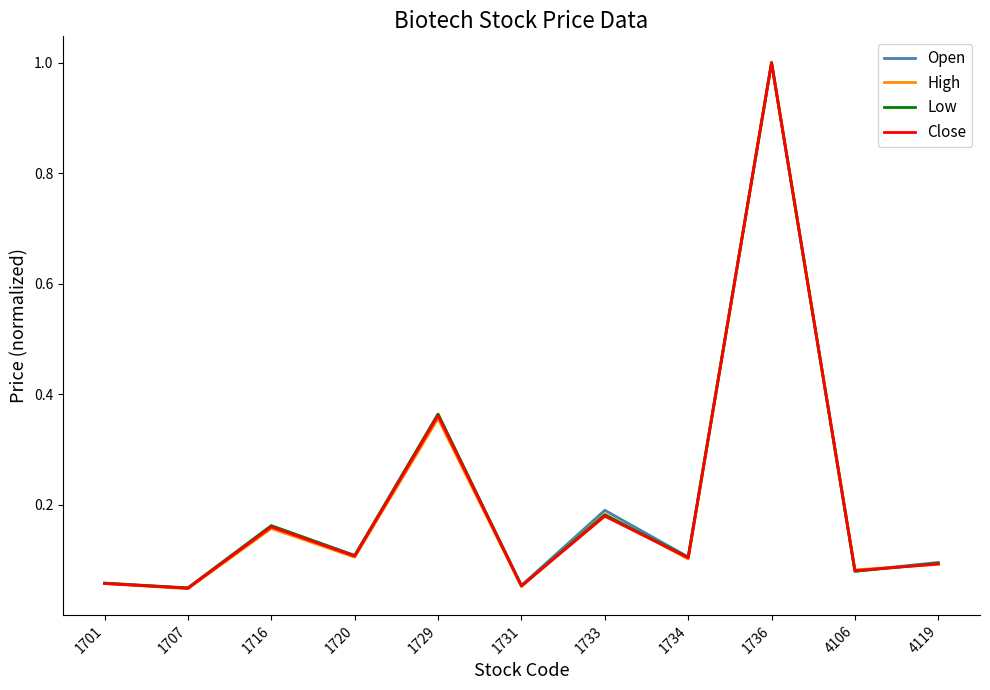

The value of Open at 1734 is 0.1. True or false?

True